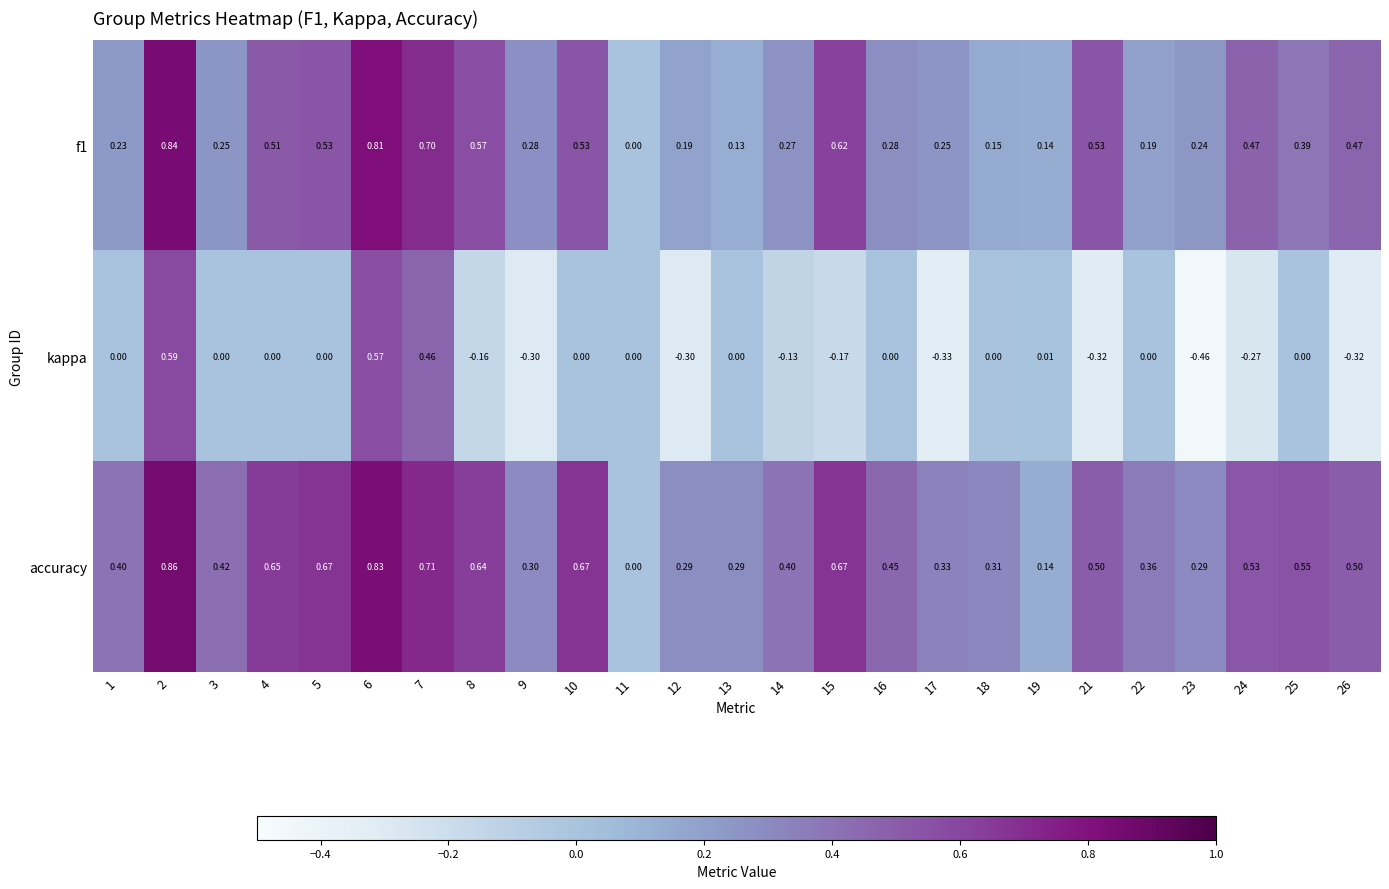

List the series in order of their overall mean, lowest first.

kappa, f1, accuracy